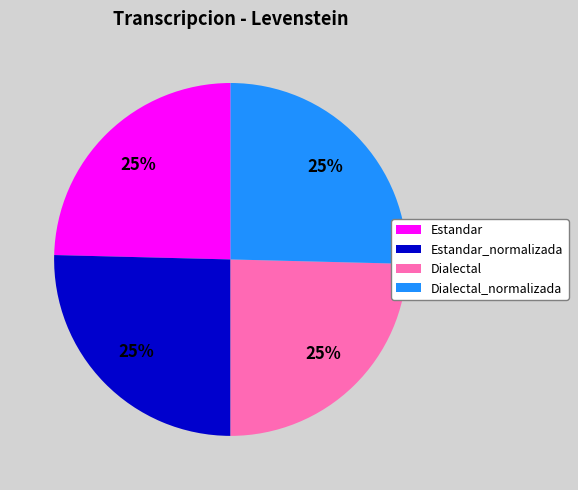

What is the ratio of the value at Dialectal to the value at Estandar_normalizada?

1.0